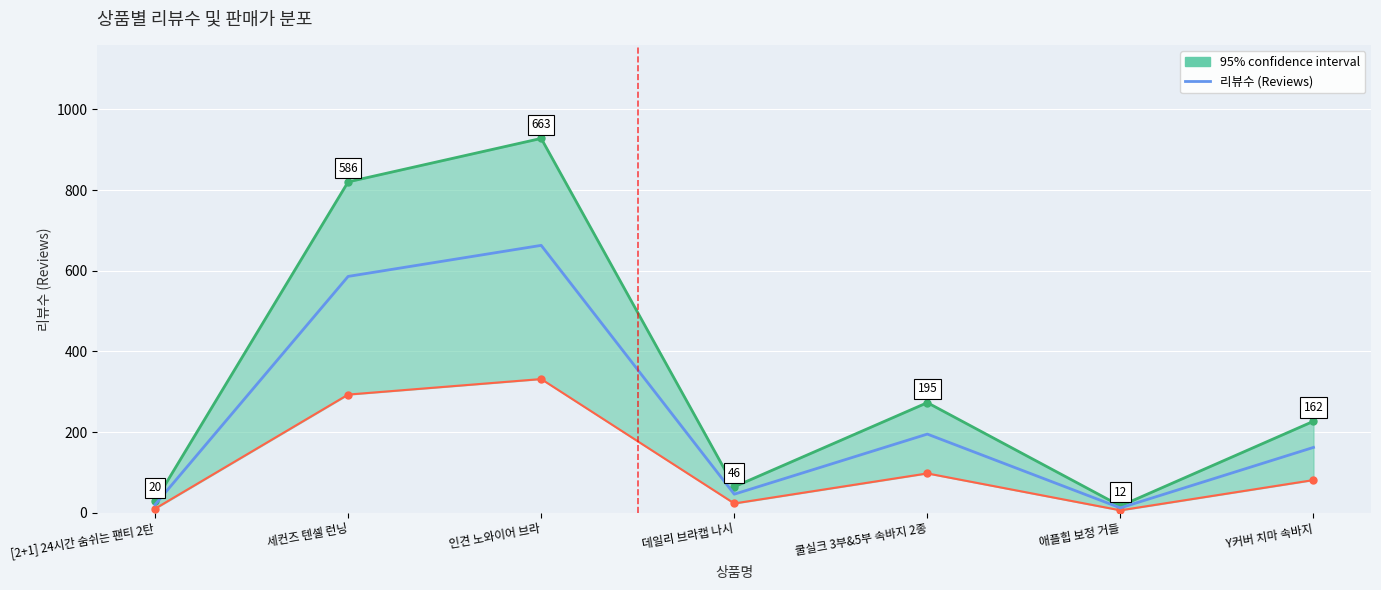

How many data points are less than 162?

3